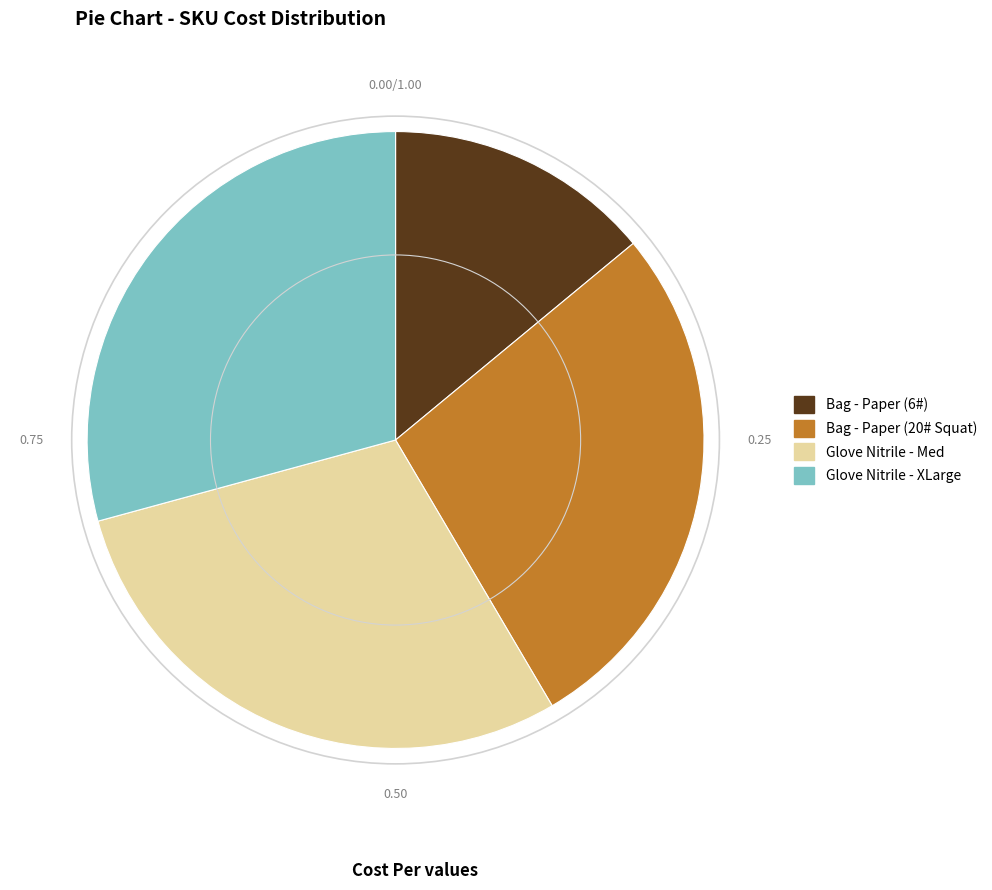

How many segments does this pie chart have?

4